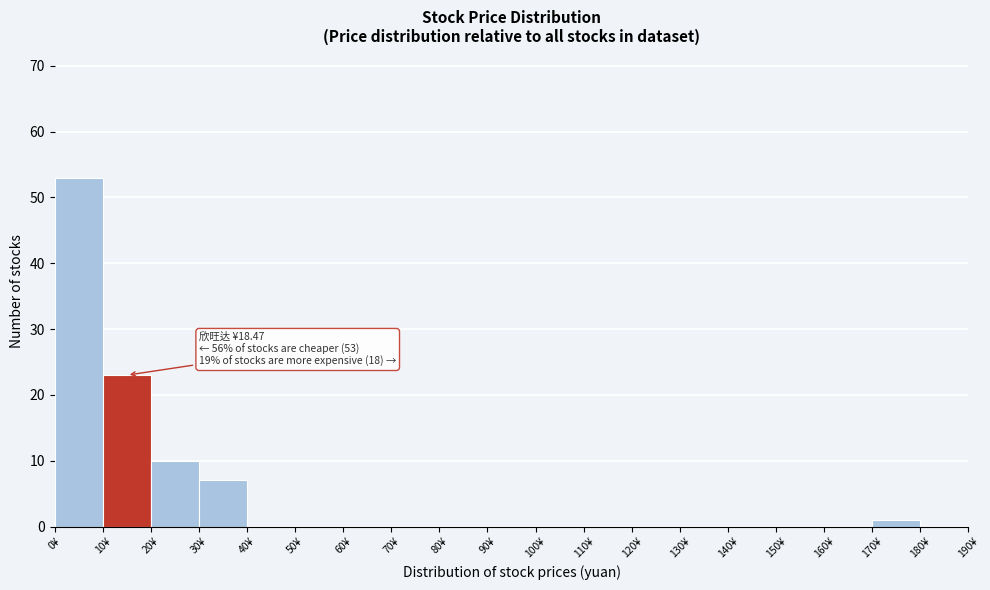

Which range on the x-axis has the tallest bar?

0 to 10